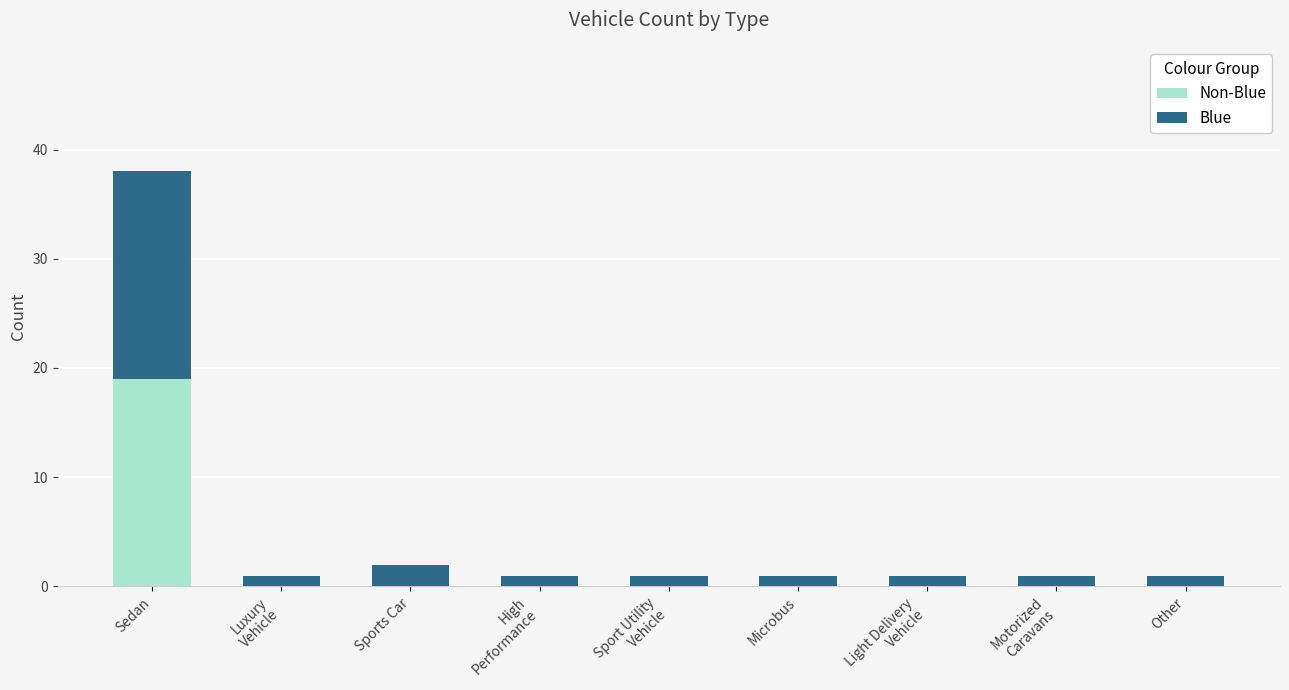

What is the average value of the Blue series?

3